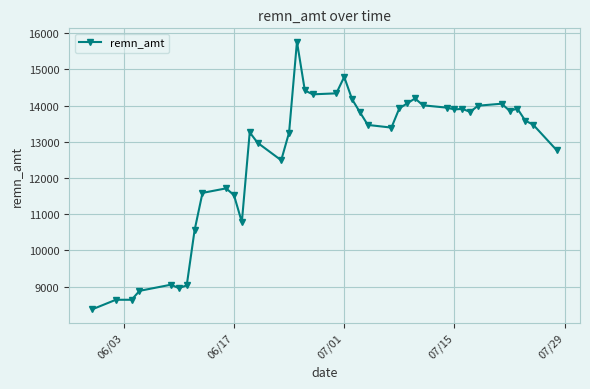

What is the smallest value displayed?

8373